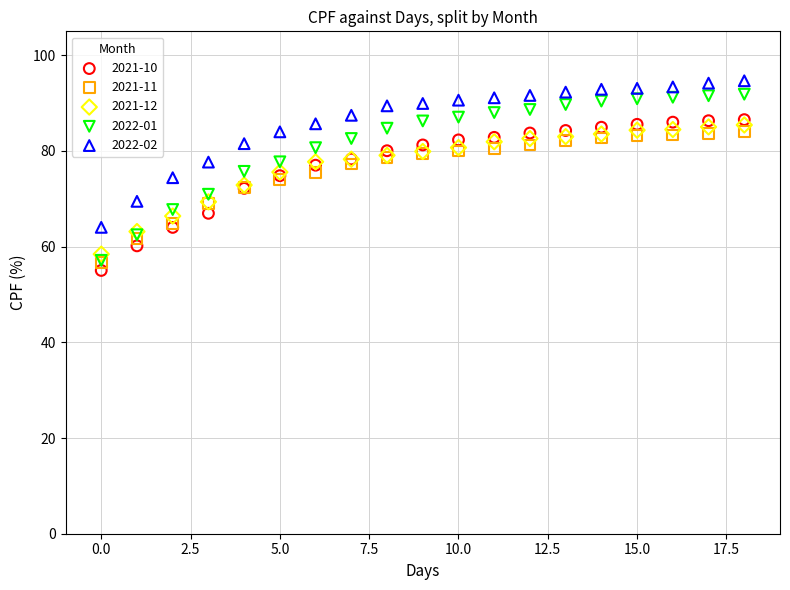

Which series has the widest spread of Y values?

2022-01